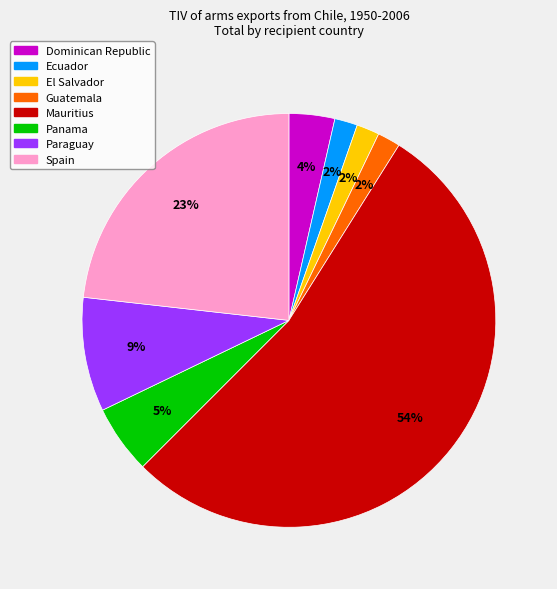

Which category has the biggest portion of the pie?

Mauritius